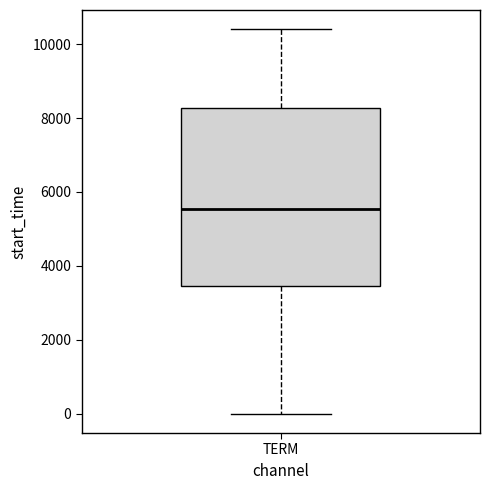

Where does the upper whisker of the box for TERM end on the y-axis? The values are not printed on the chart, so give them approximately, as read against the axis.

10400